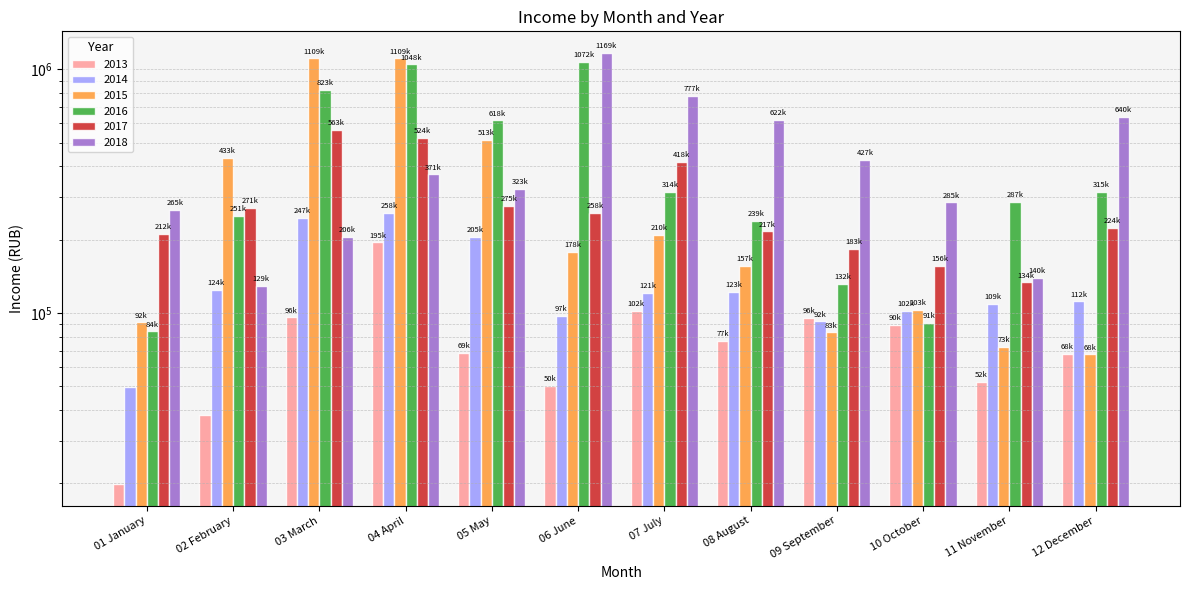

What is the label of the 5th bar from the right?

08 August